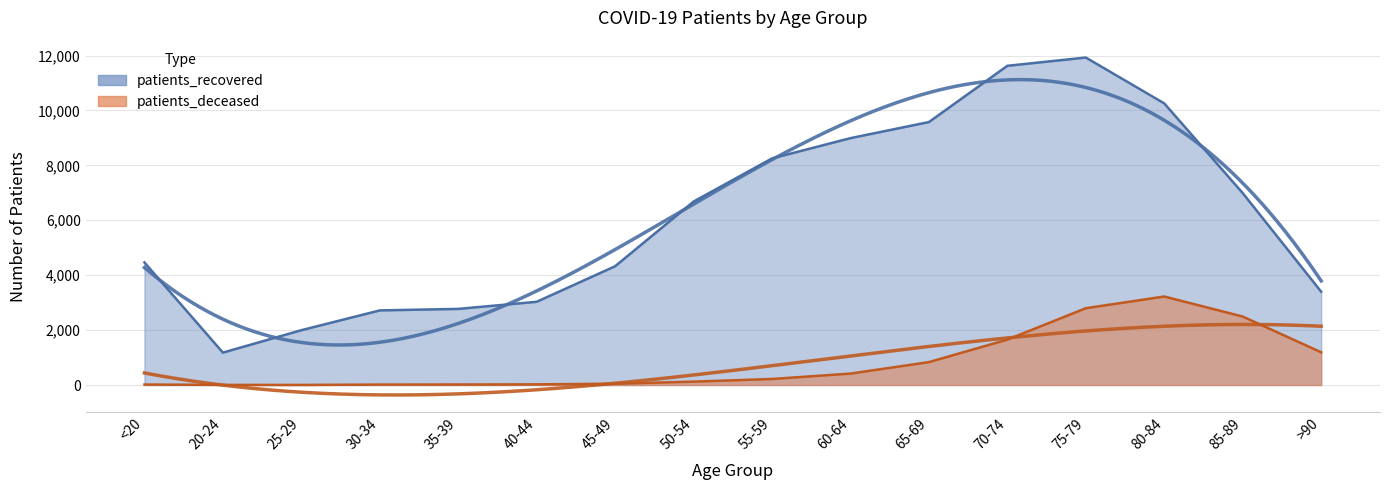

List the labels in order of patients_deceased value, smallest first.

25-29, 20-24, 30-34, <20, 35-39, 40-44, 45-49, 50-54, 55-59, 60-64, 65-69, >90, 70-74, 85-89, 75-79, 80-84